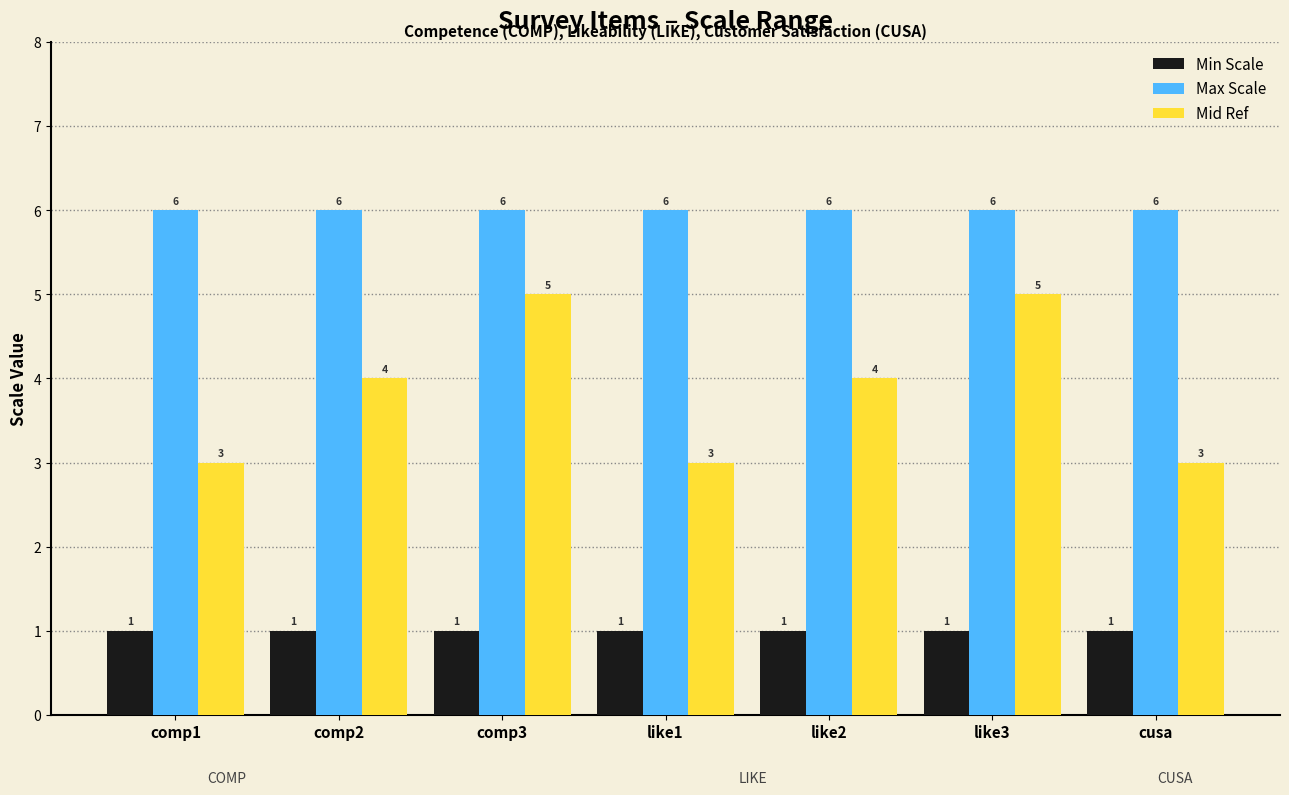

At how many categories does at least one series exceed 3?

7